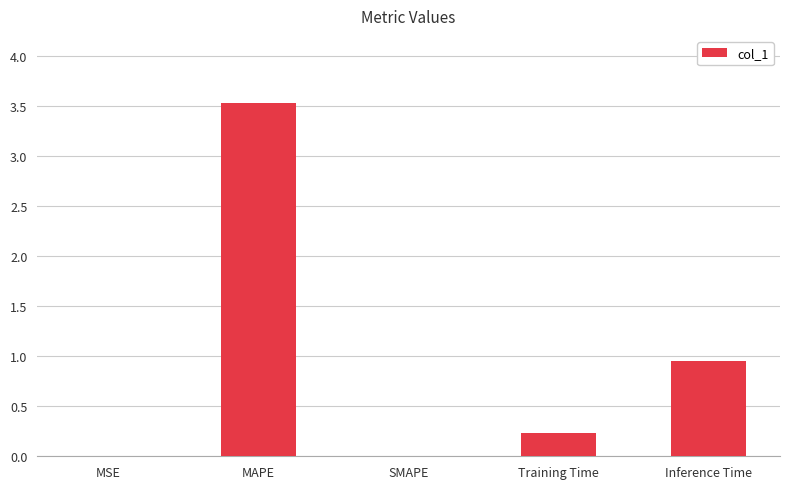

The chart shows a value of 0.0 at SMAPE. True or false?

True